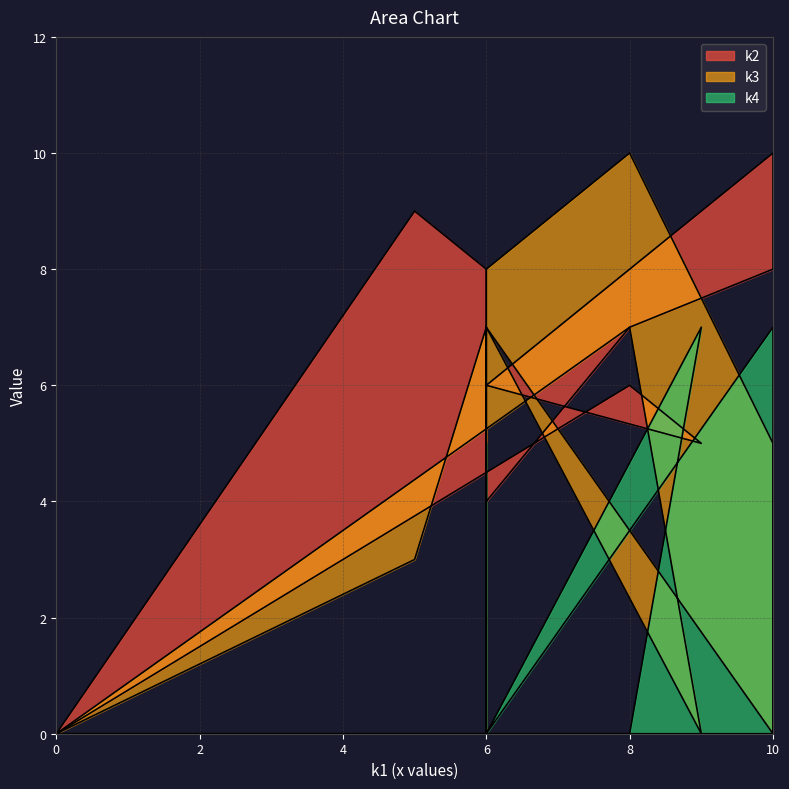

At how many categories does at least one series exceed 2?

10